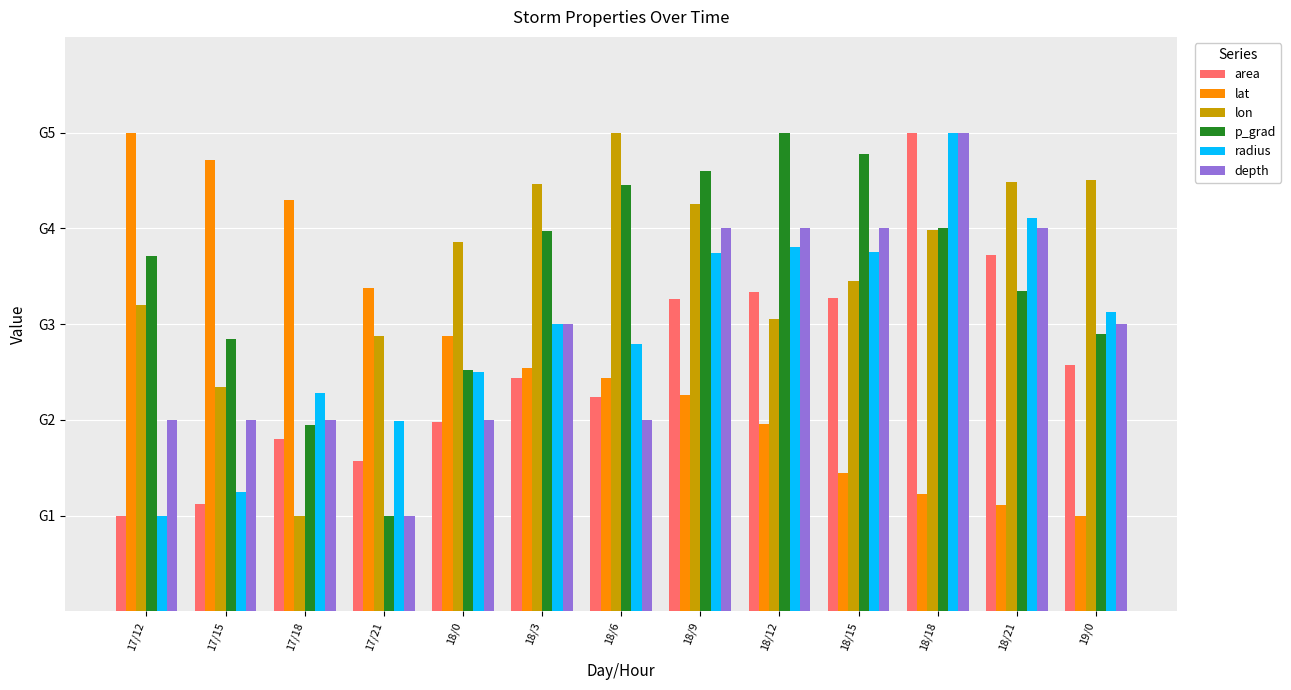

Which series has the largest range (max minus min)?

area